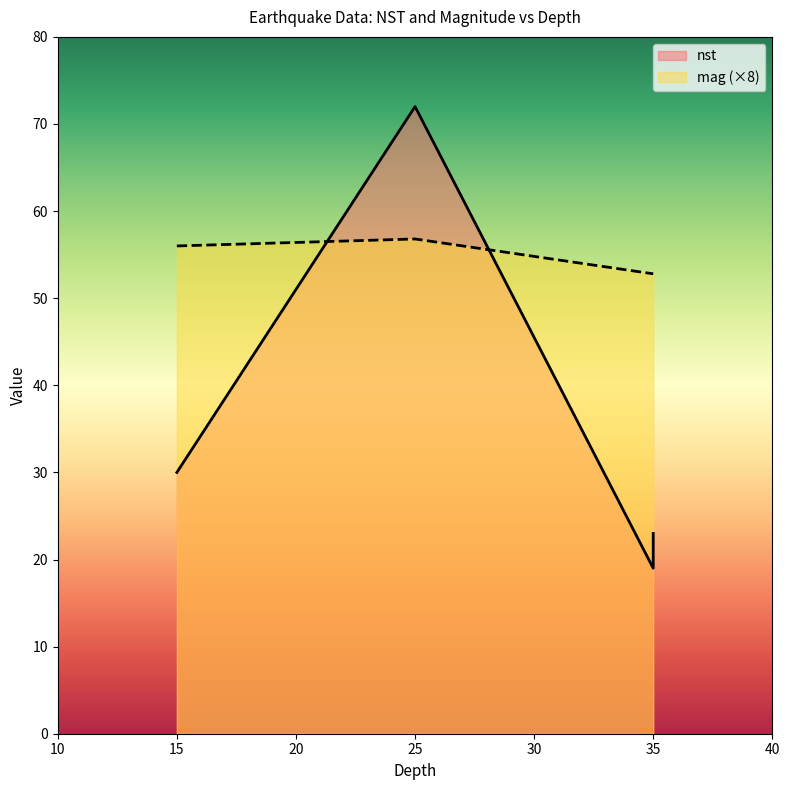

At which label is nst closest to 45?

15